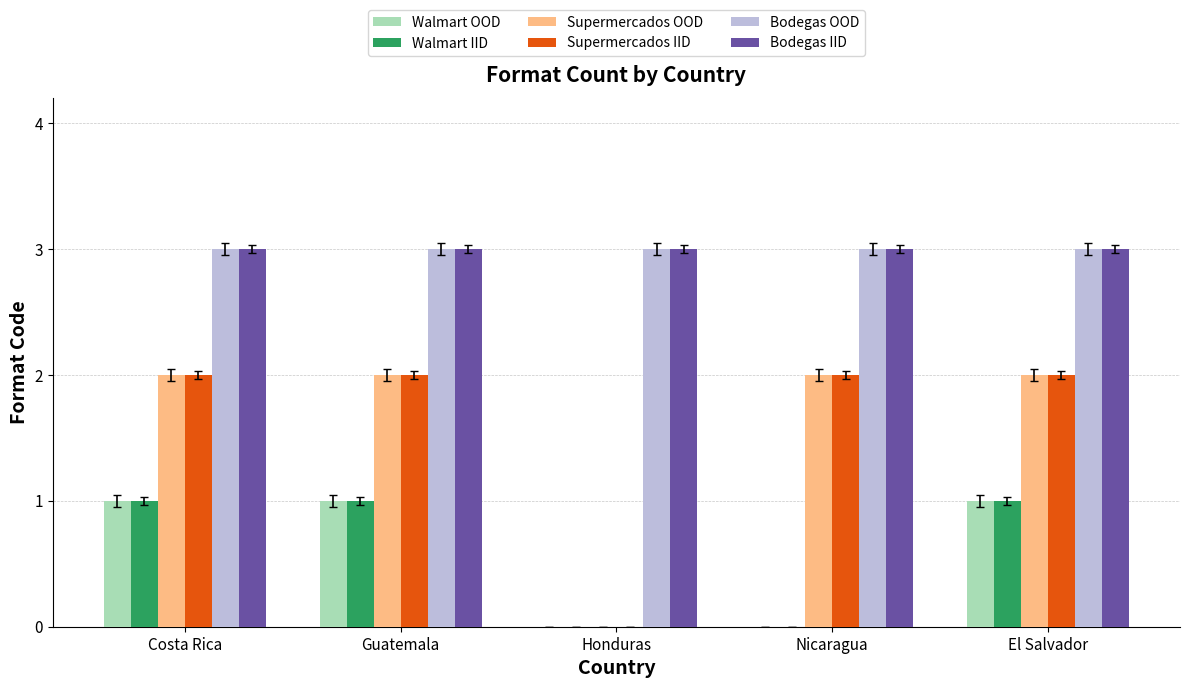

Read the Supermercados IID value at Costa Rica.

2